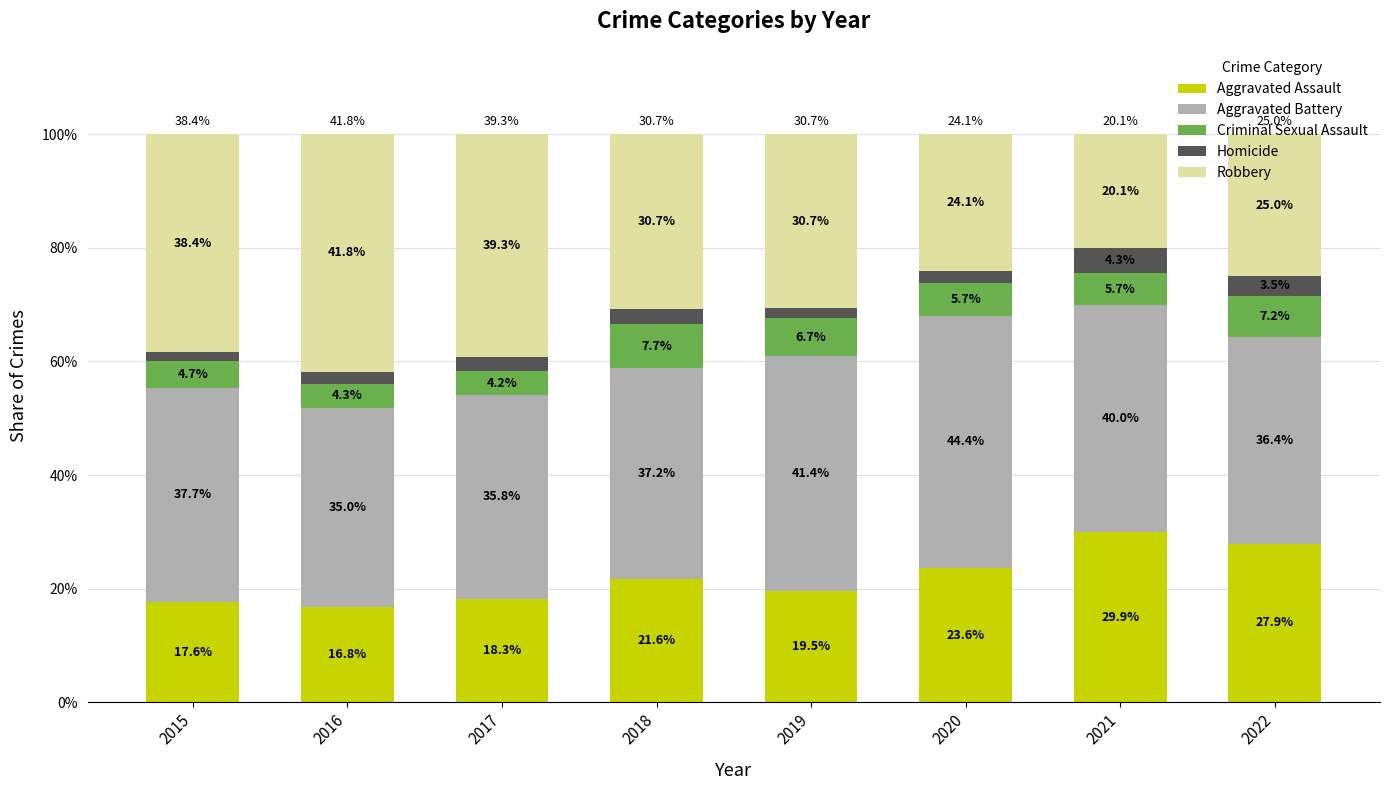

How many data points does each series have?

8